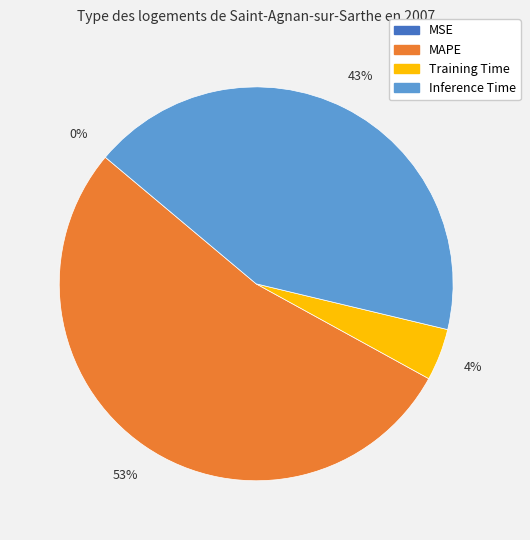

Is there a majority slice in this chart?

Yes